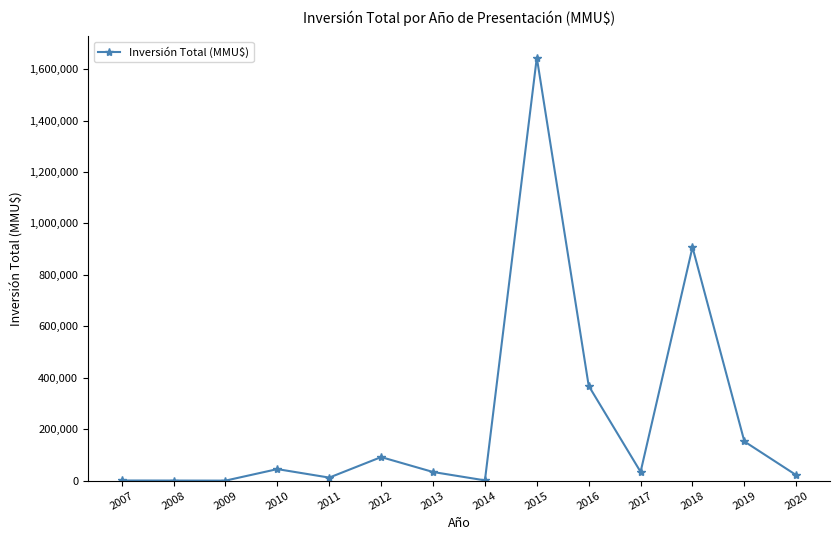

What is the maximum value shown in the chart?

1644917